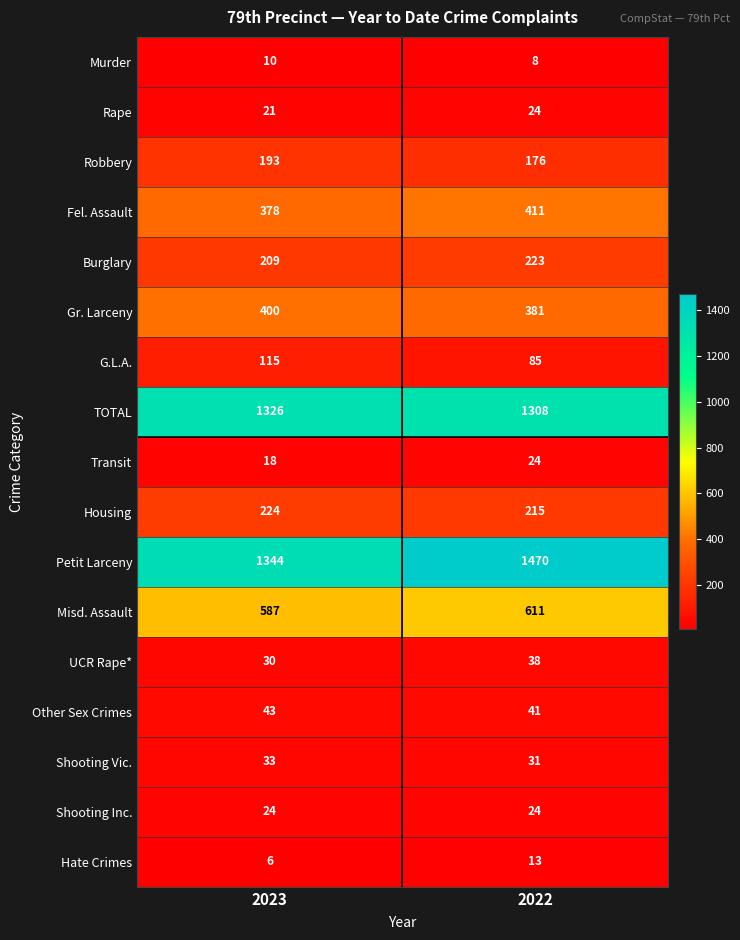

True or false: G.L.A. has a value of 56 at 2022.

False